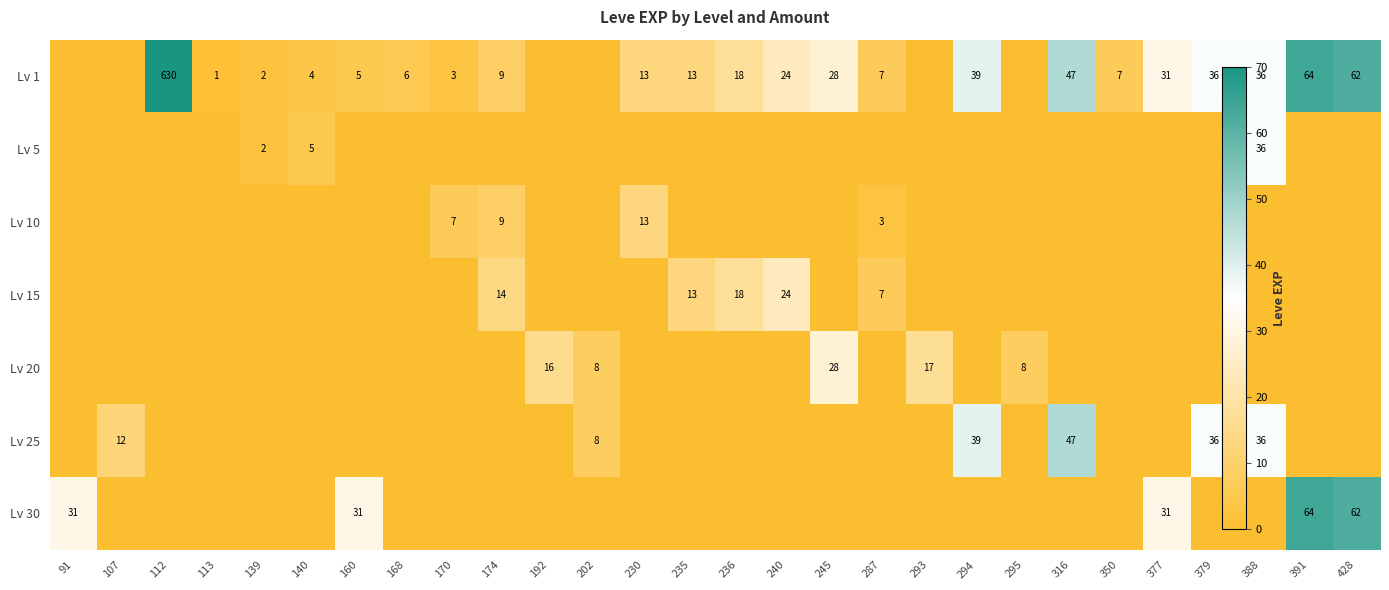

What is the difference between the maximum and second lowest values in the Lv 20 series?

28